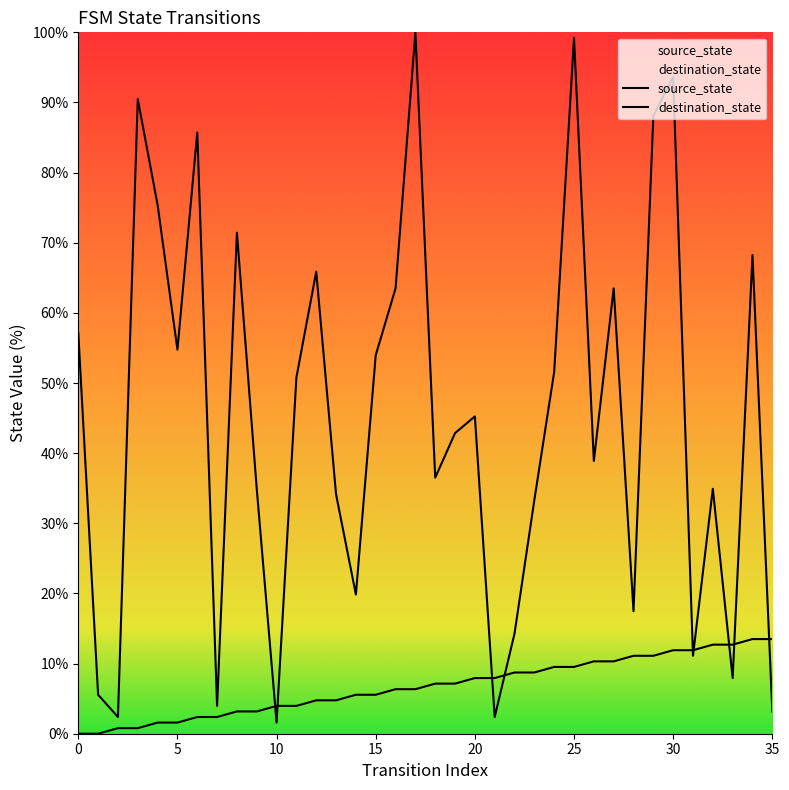

At which category is the sum across all series the highest?

25